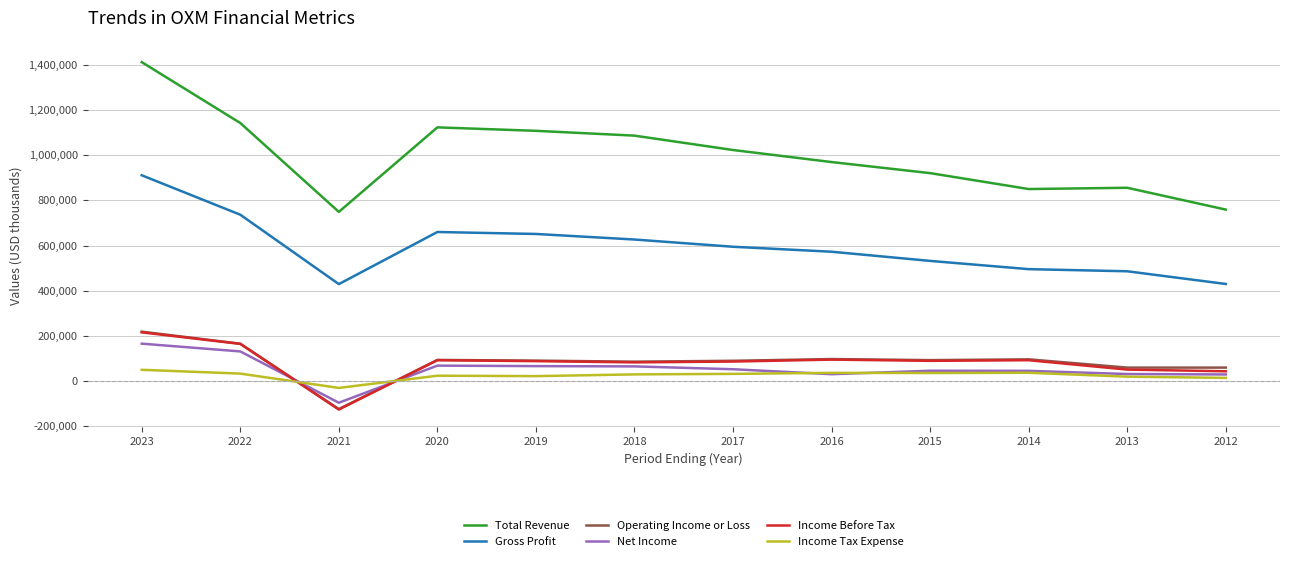

True or false: Total Revenue and Gross Profit cross at least once.

False